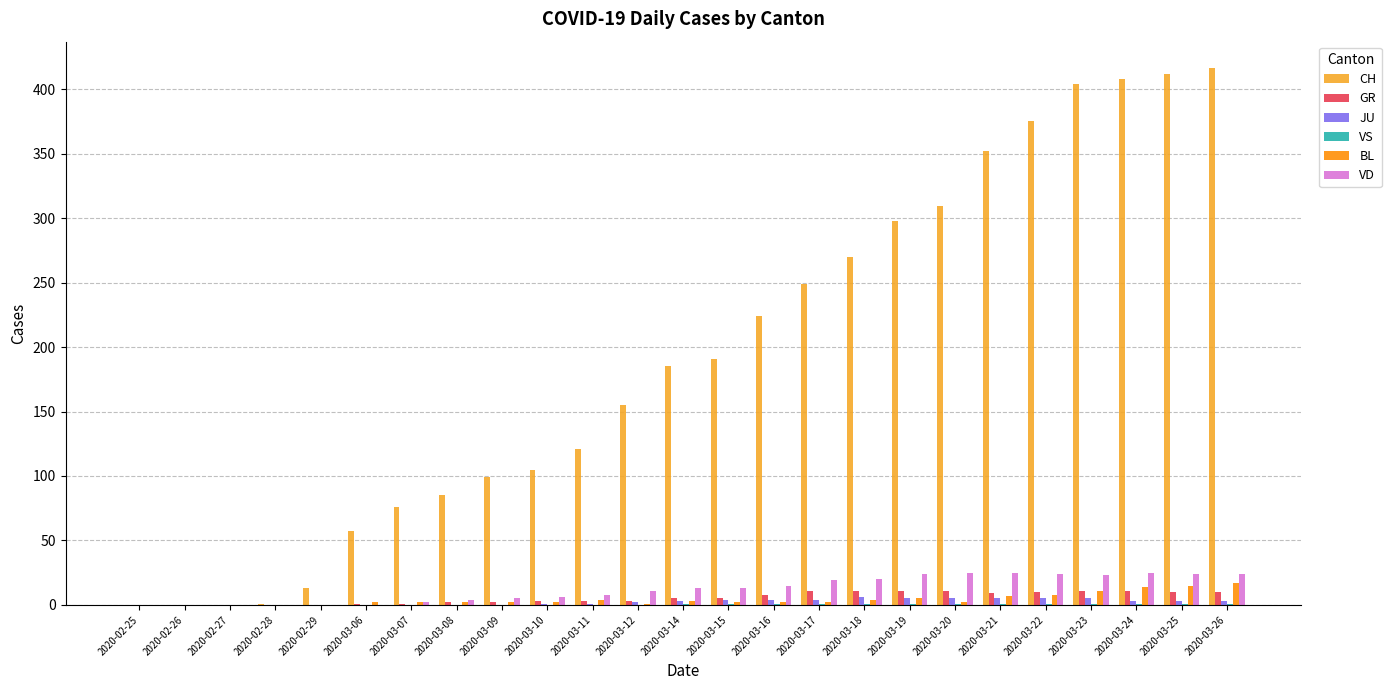

What is the maximum value for CH?

416